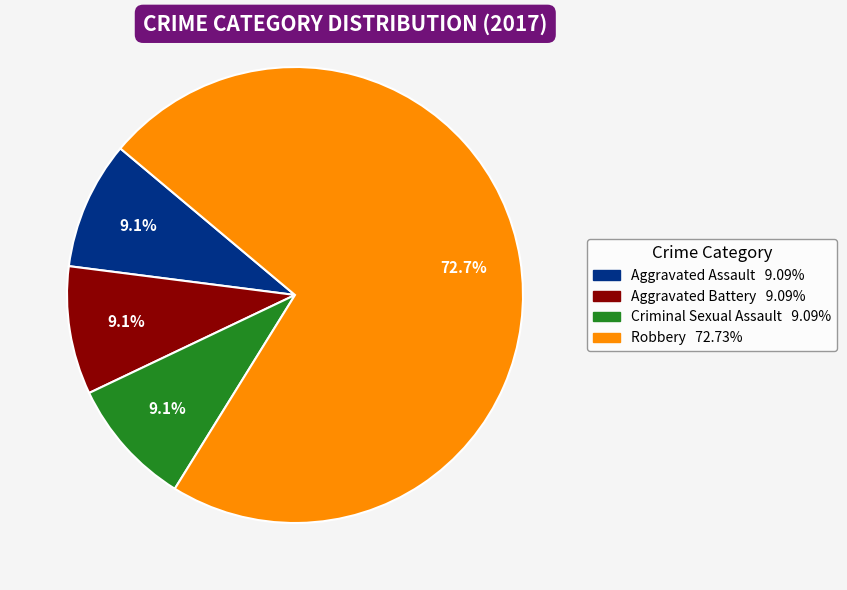

Is there any slice that represents more than half of the pie?

Yes